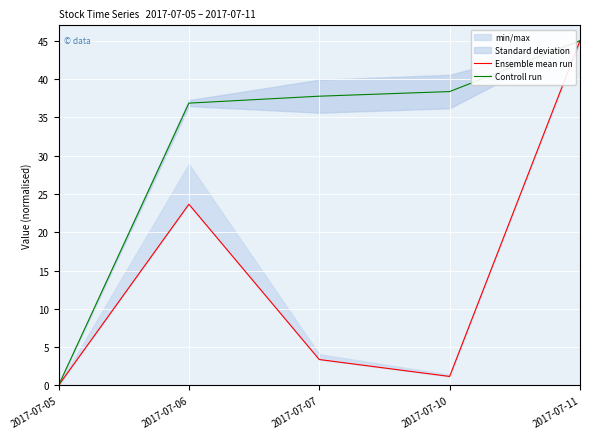

At which category does the chart reach its peak across all series?

2017-07-11